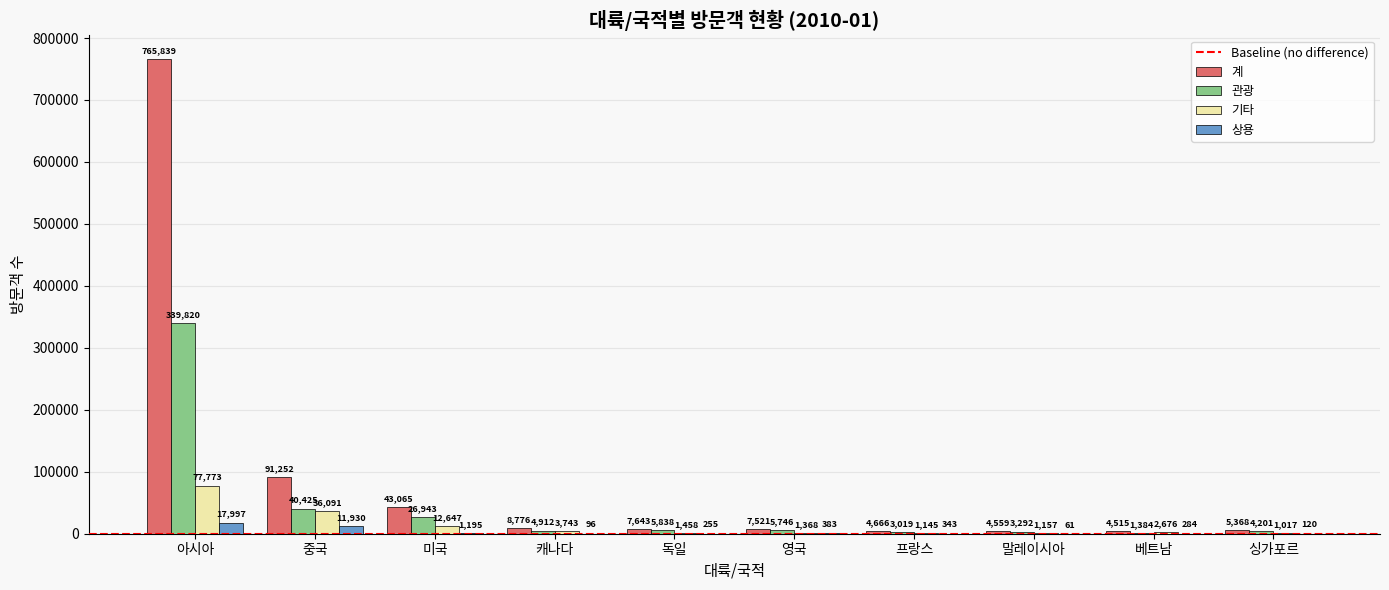

At which label does 계 first exceed 7643?

아시아